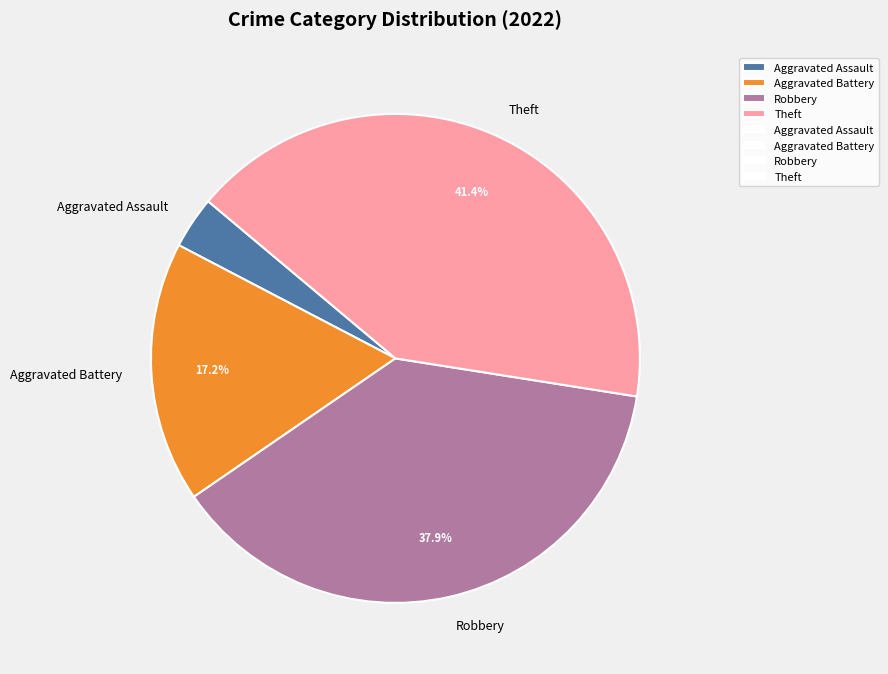

To the nearest percent, what is the difference between the Aggravated Battery and Theft slice percentages?

24%